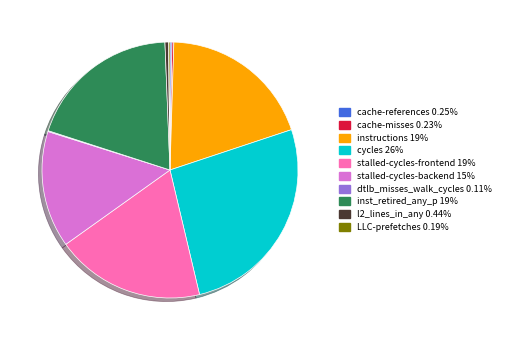

Approximately how many times larger is the value at inst_retired_any_p compared to l2_lines_in_any?

44.0